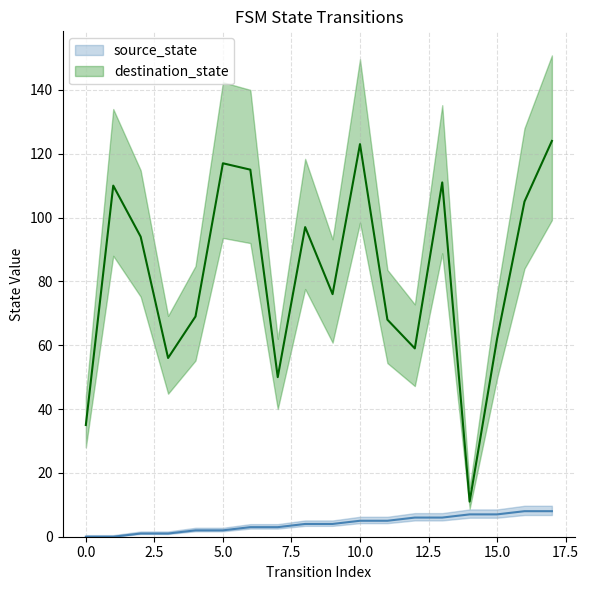

Which series changed the most between 3 and 8?

destination_state